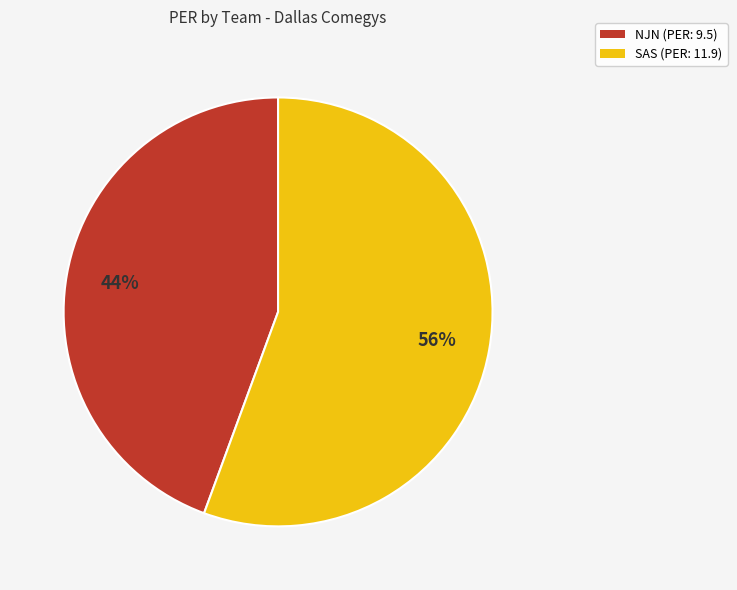

Combined, do NJN (PER: 9.5) and SAS (PER: 11.9) account for over 50%?

Yes